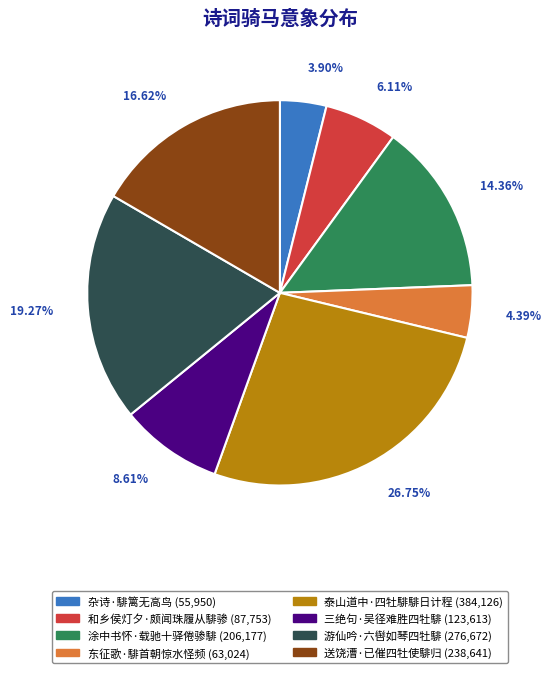

Which has a higher value, 东征歌·騑首朝惊水怪频 or 和乡侯灯夕·颇闻珠履从騑骖?

和乡侯灯夕·颇闻珠履从騑骖